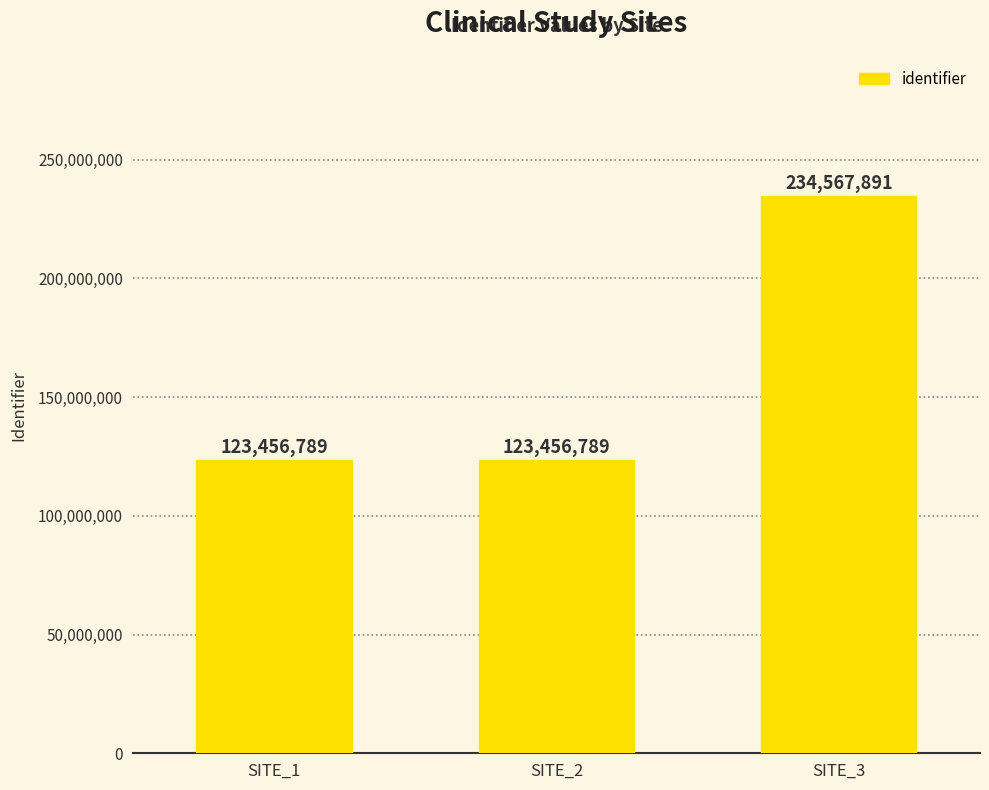

What is the change in value from SITE_1 to SITE_3?

+111111102